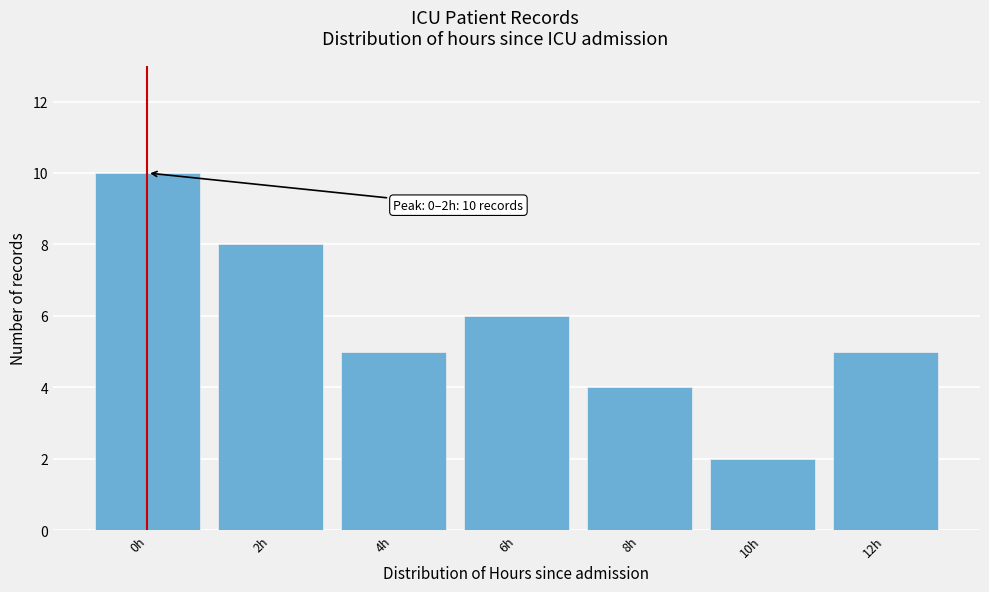

Reading left to right, extract all data points from this chart.

10	8	5	6	4	2	5